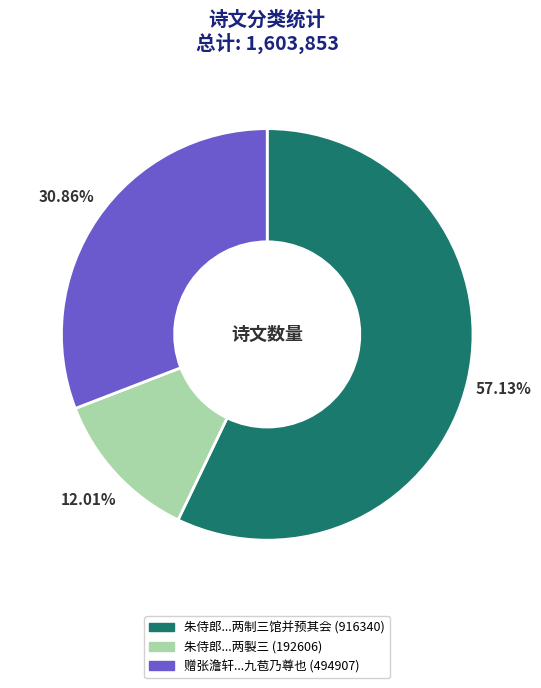

Is there a majority slice in this chart?

Yes